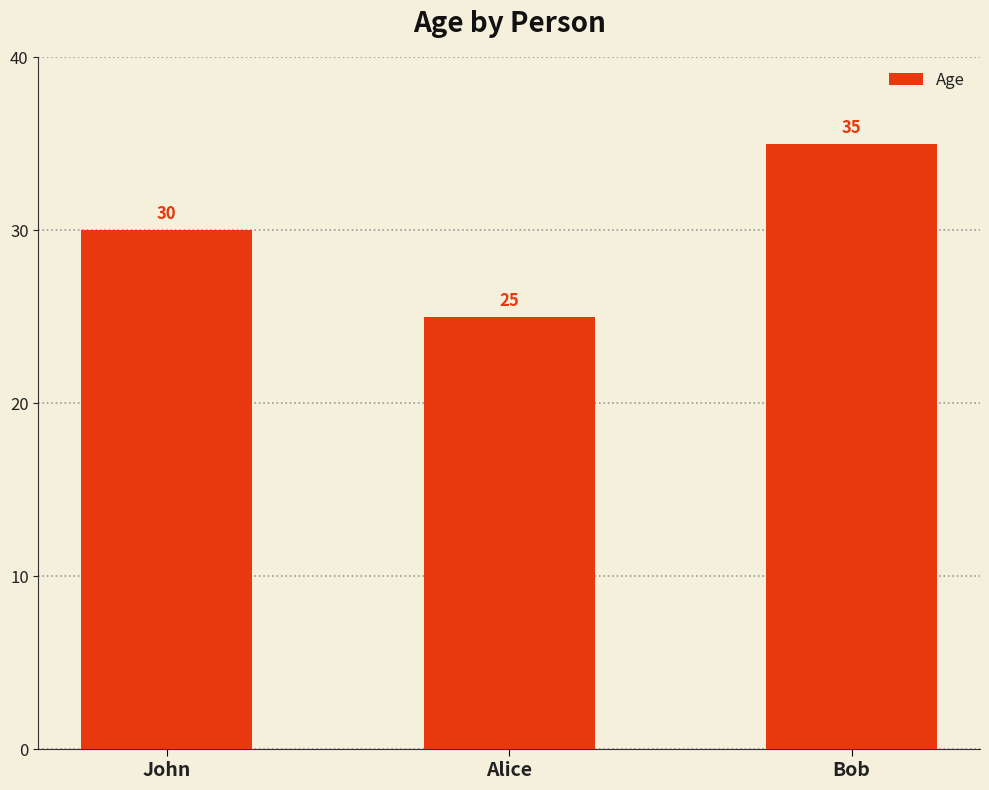

What is the ratio of the value at Bob to the value at John?

1.2